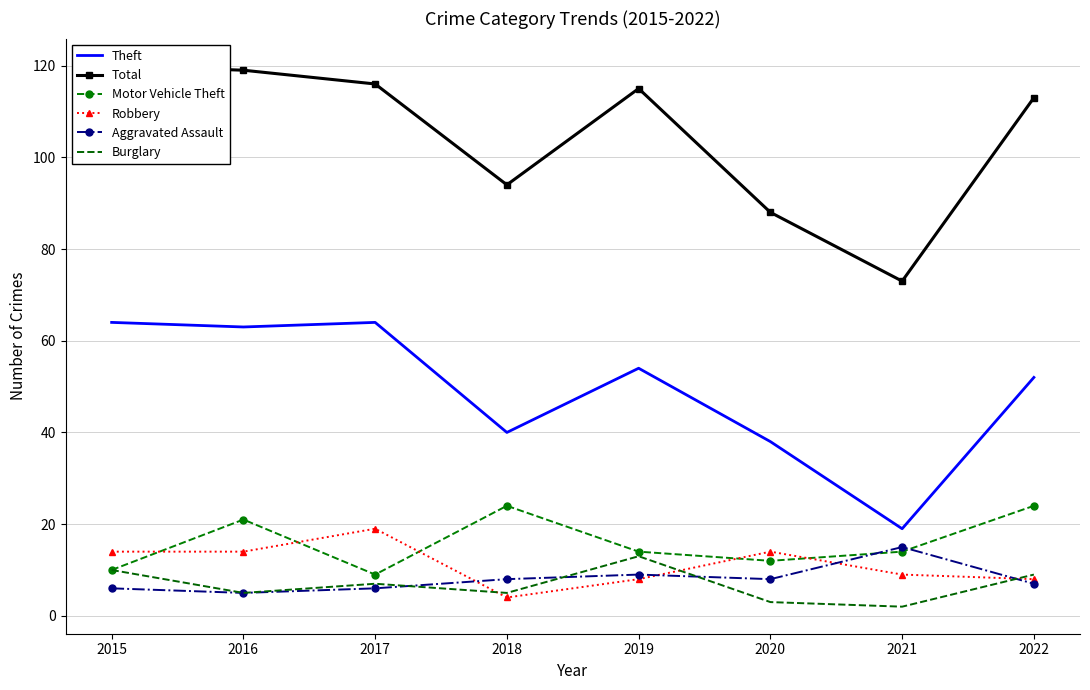

How many interior local peaks does the Burglary series have?

2